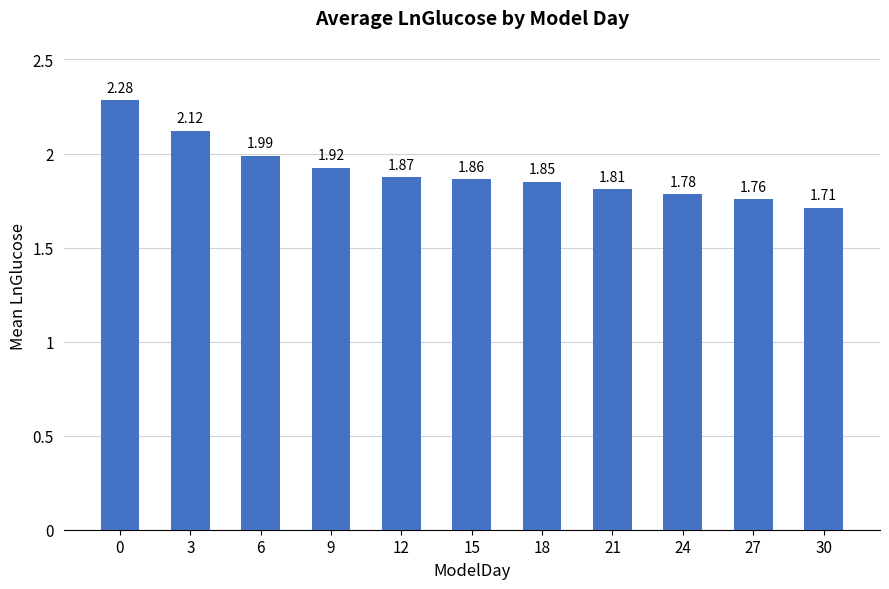

Which has a higher value, 18 or 27?

18